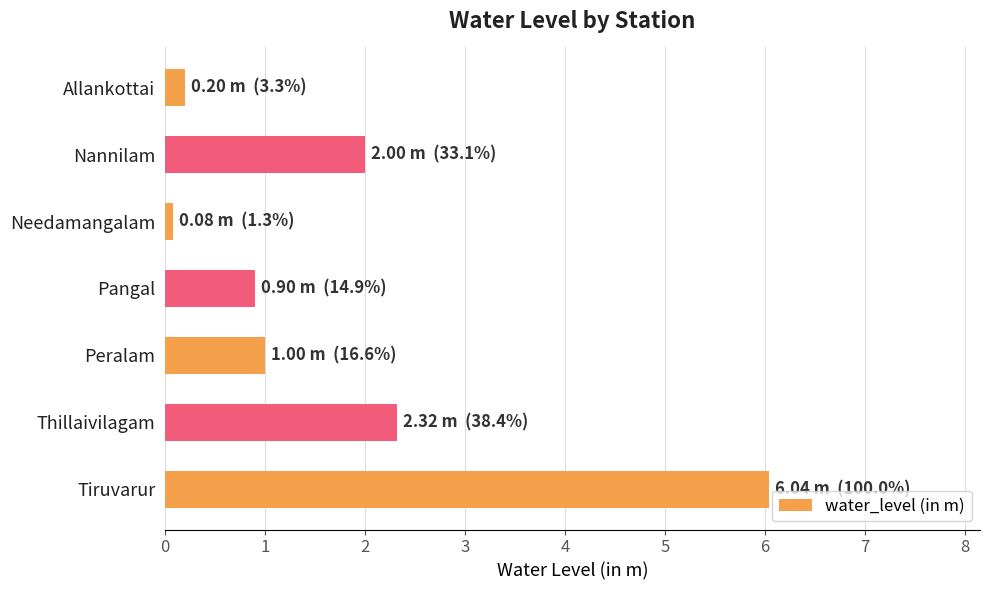

List the labels in order of value, largest first.

Tiruvarur, Thillaivilagam, Nannilam, Peralam, Pangal, Allankottai, Needamangalam